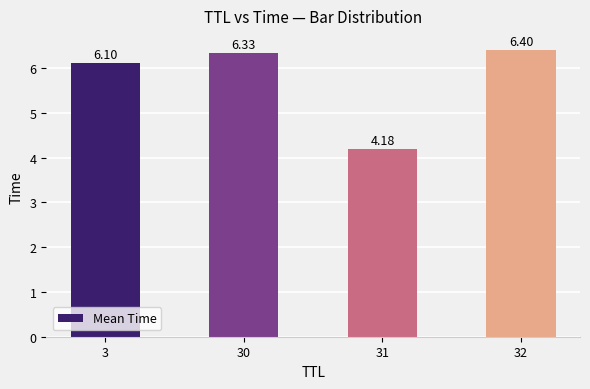

Is it true that the value at 32 is 6.4?

True